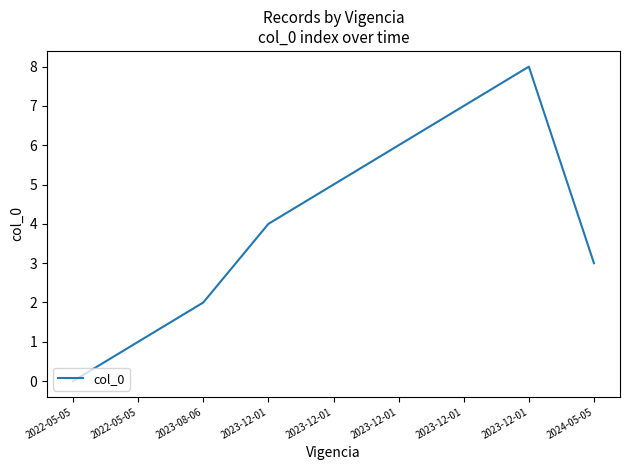

How many series are shown in this chart?

1